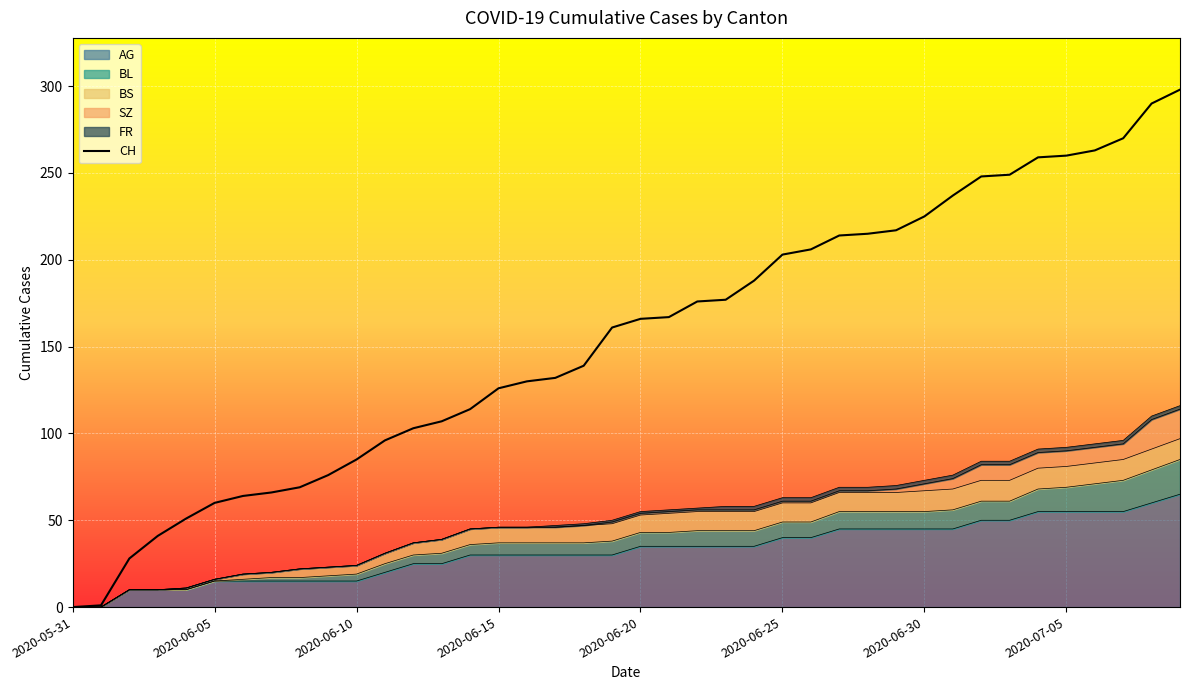

True or false: the data shows 86 at 2020-06-30.

False